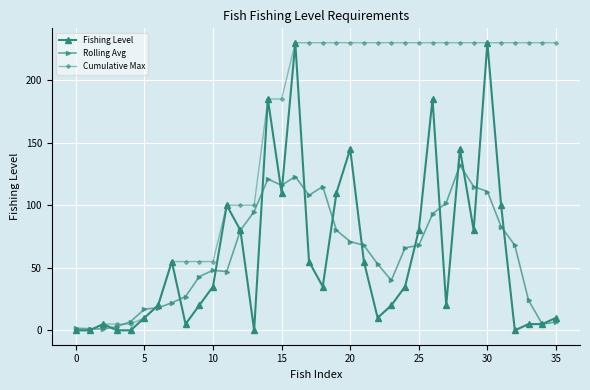

What is the value of the Fishing Level point at the 10th from the left?

20.0